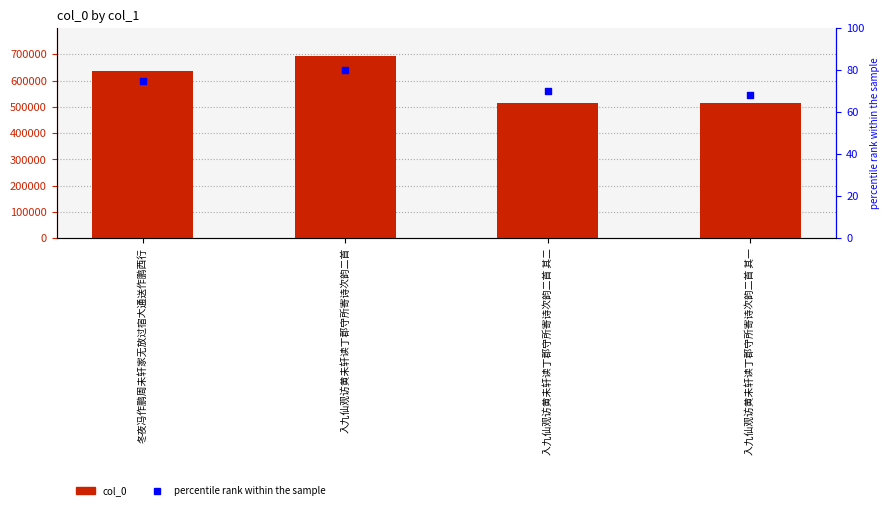

At which category is the sum across all series the highest?

入九仙观访黄未轩读丁郡守所寄诗次韵二首